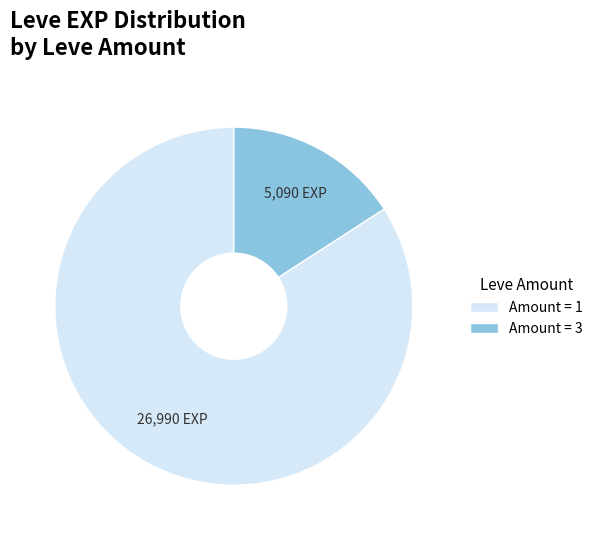

Combined, do Amount = 3 and Amount = 1 account for over 50%?

Yes